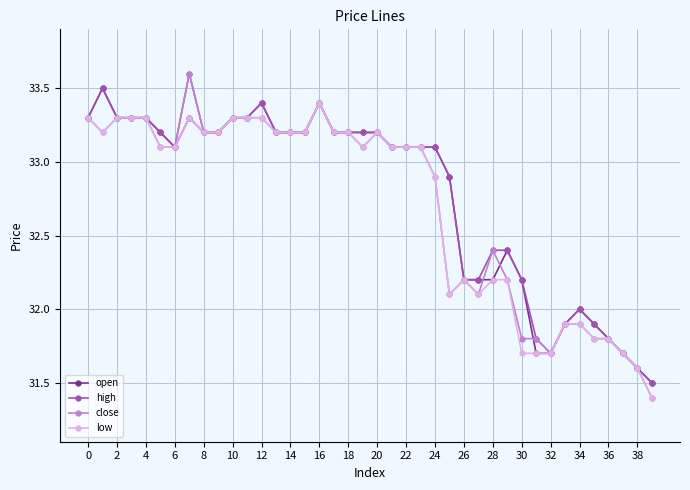

What is the maximum value for open?

33.5